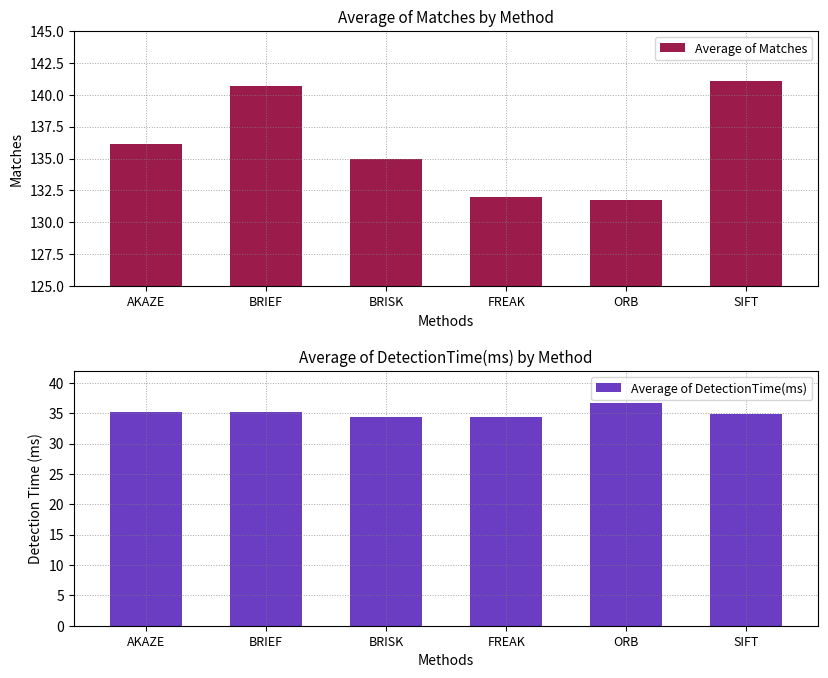

The value of Average of Matches at ORB is 35.3. True or false?

False